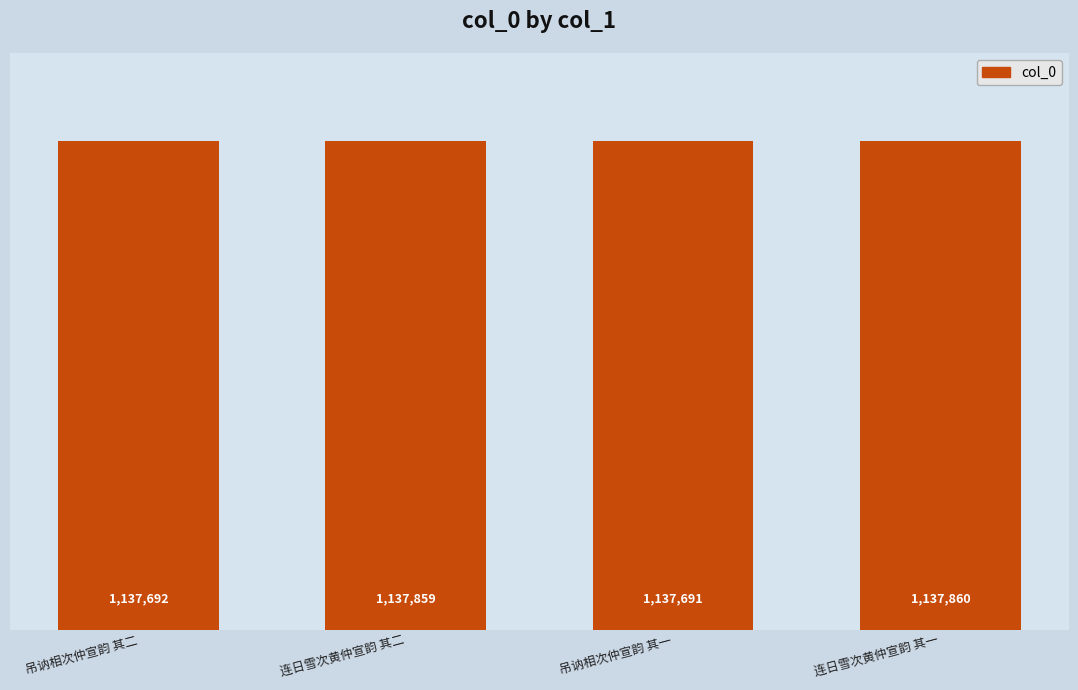

What value does the data have at 吊讷相次仲宣韵 其一, to the nearest 10?

1137690